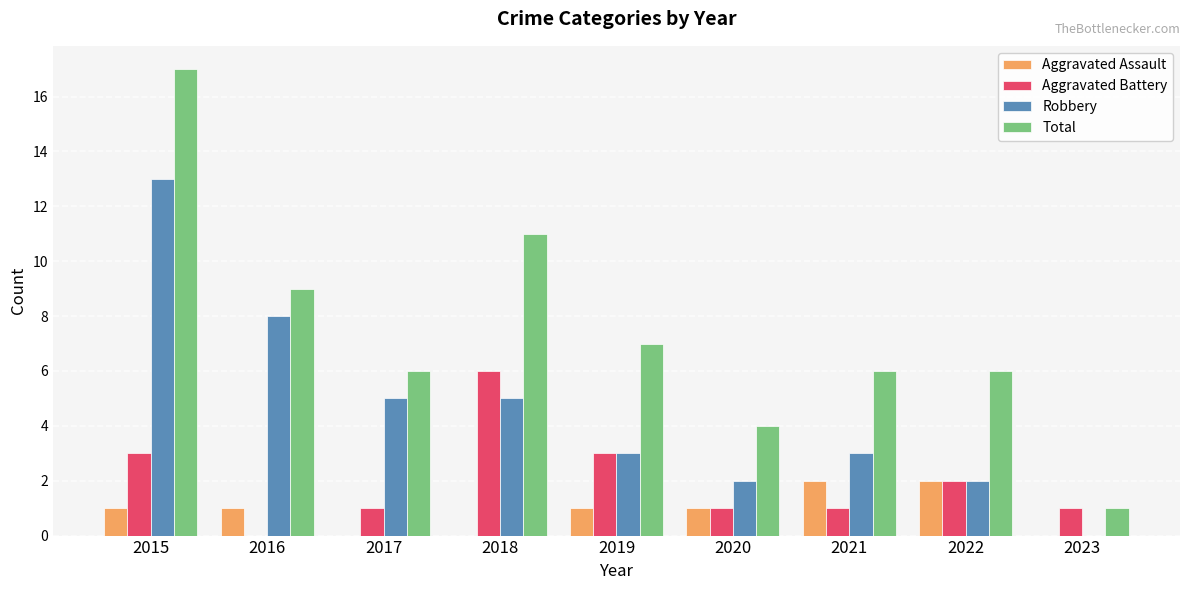

The value of Total at 2019 is 7. True or false?

True